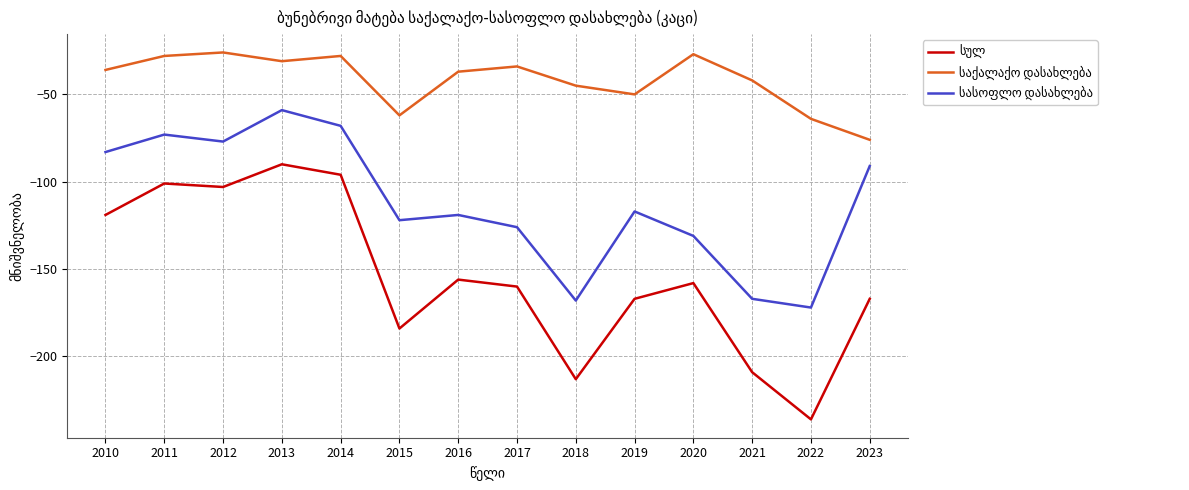

What is the spread (max minus min) of values at 2014?

68